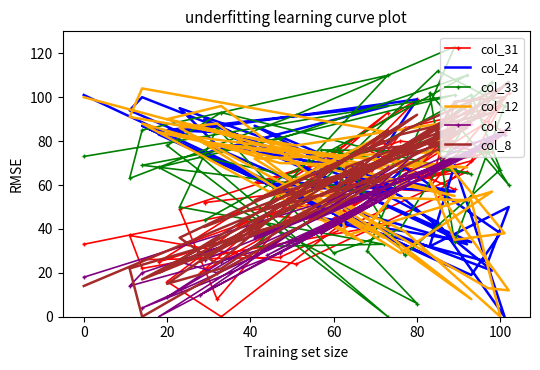

At which category is the sum across all series the highest?

80